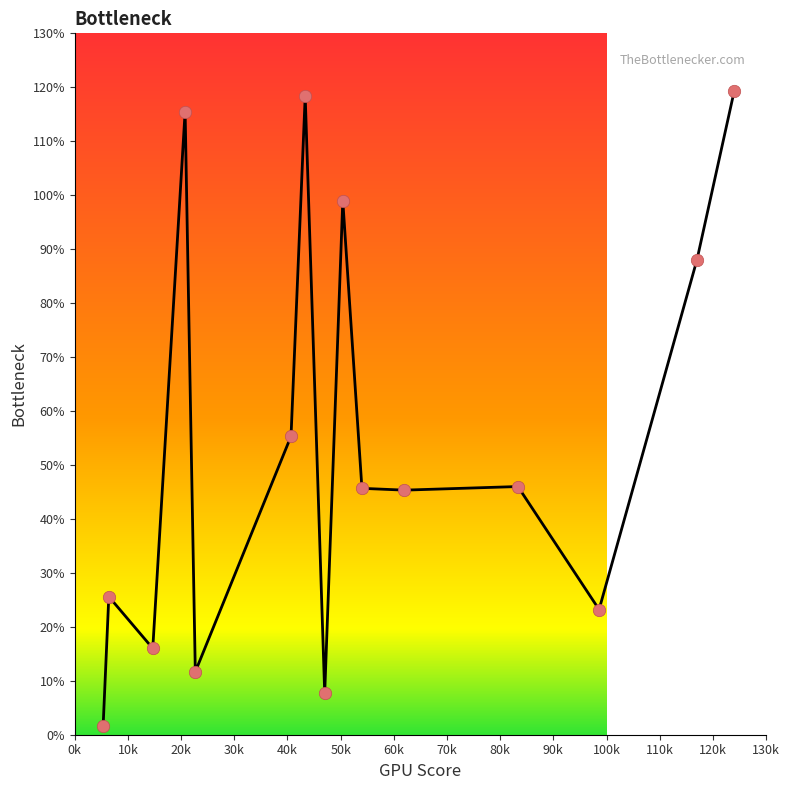

What is the difference between the maximum and minimum values?

117.6